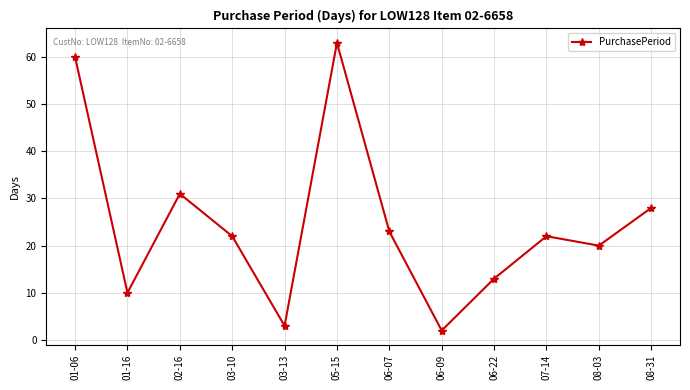

What is the ratio of the value at 07-14 to the value at 01-06?

0.4